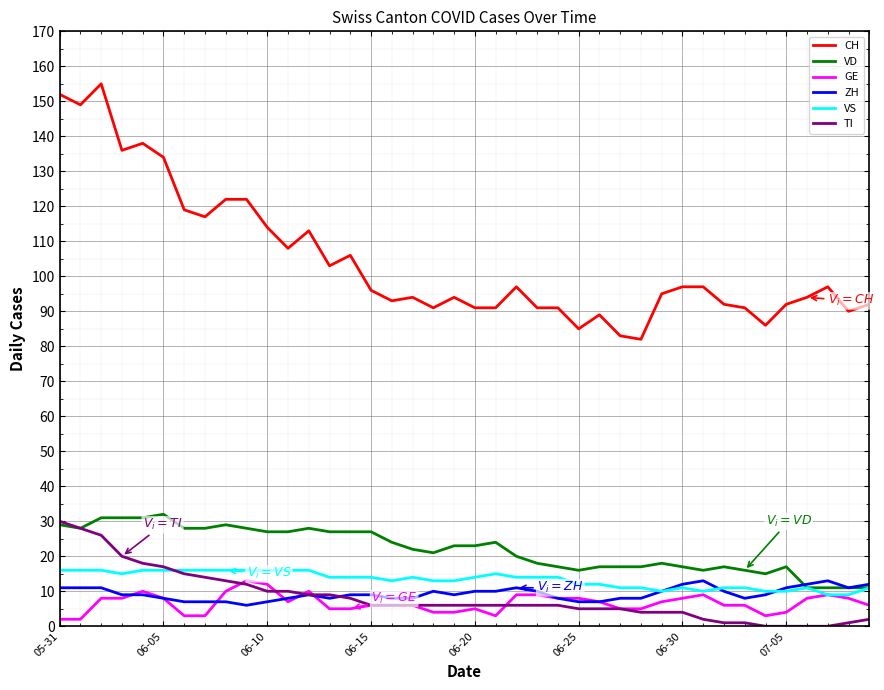

Which series has the widest spread of values?

CH